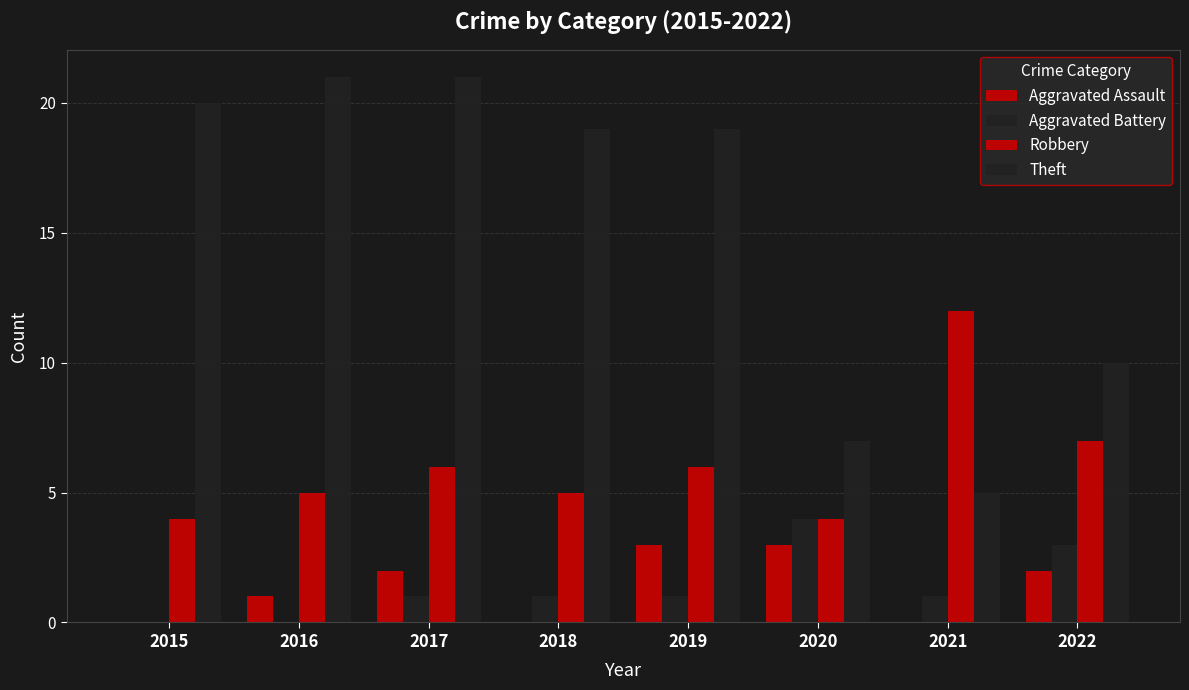

At 2018, list the series in order from largest to smallest.

Theft, Robbery, Aggravated Battery, Aggravated Assault